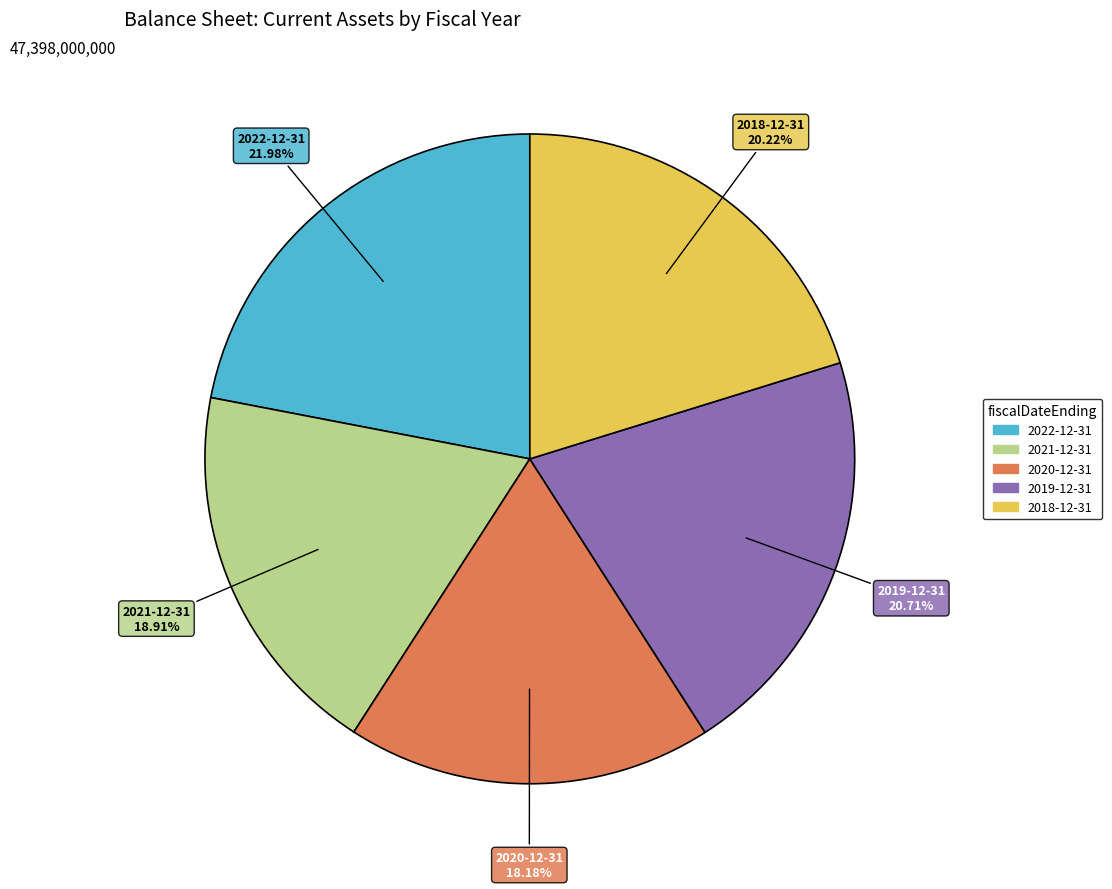

What is the total percentage of 2020-12-31 and 2021-12-31?

37.1%